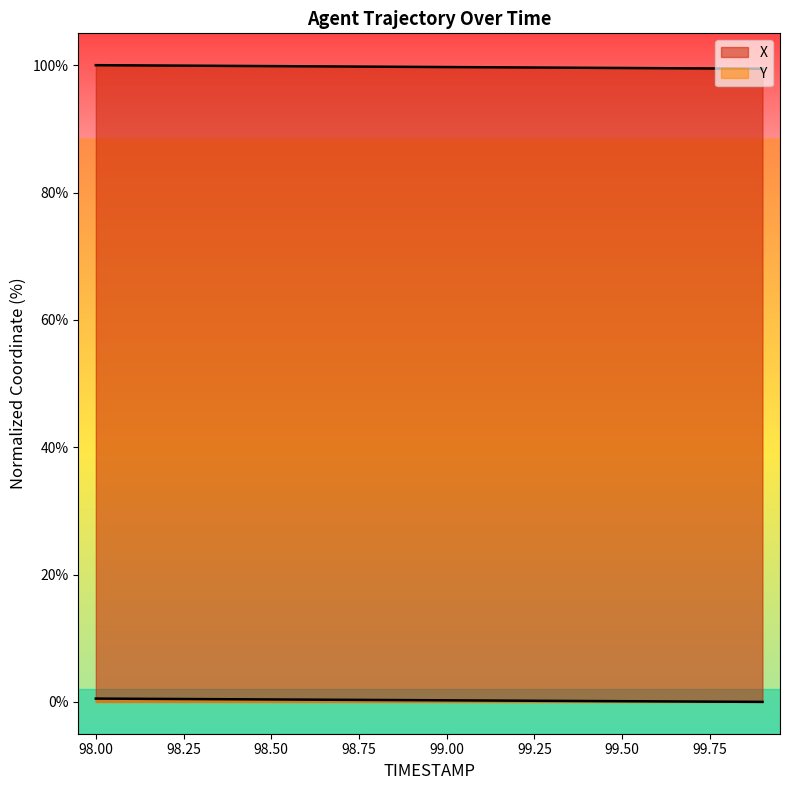

List the series in order of their peak value, lowest first.

Y, X